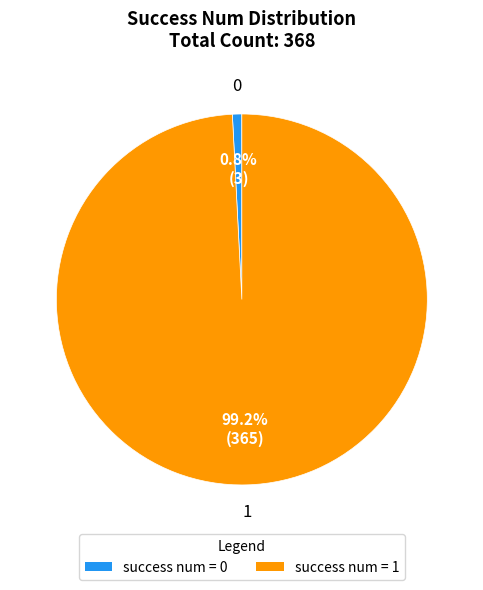

Count the number of slices in the pie.

2